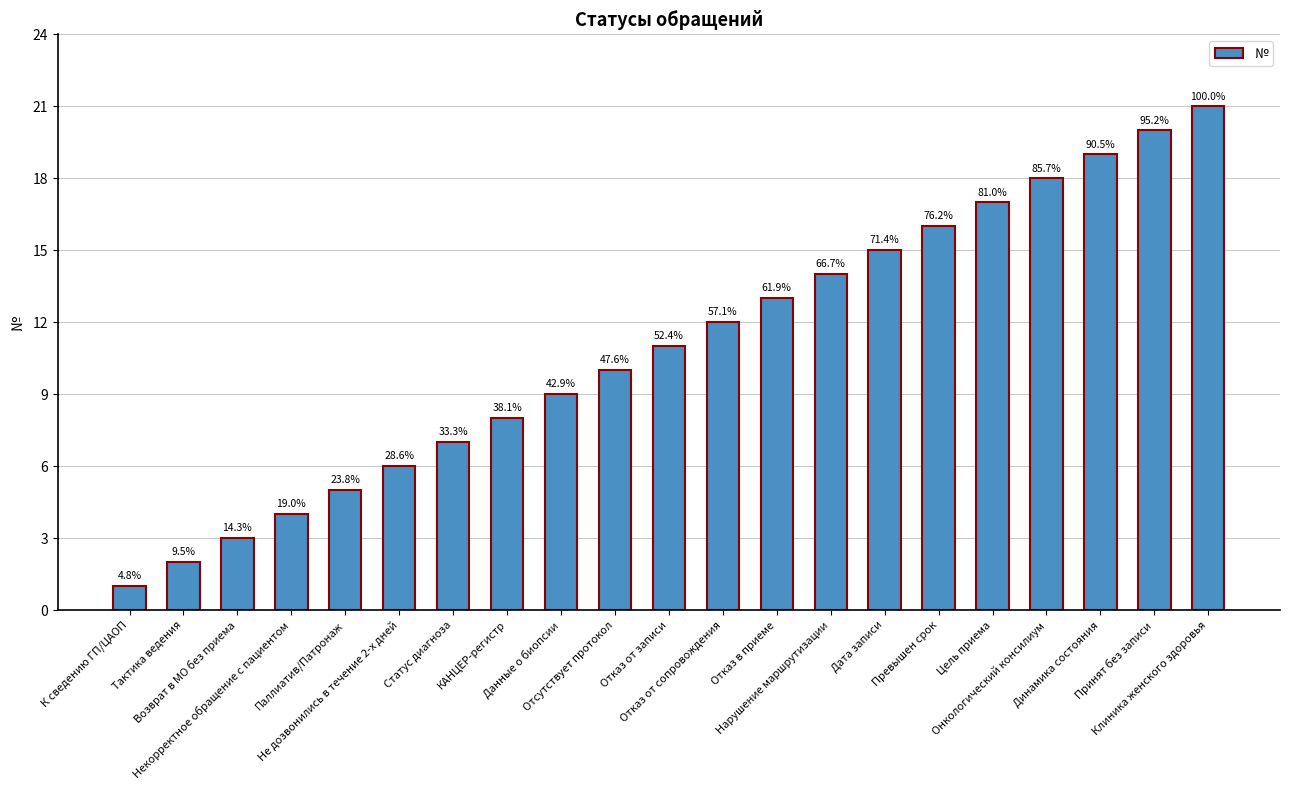

Reading left to right, extract all data points from this chart.

1	2	3	4	5	6	7	8	9	10	11	12	13	14	15	16	17	18	19	20	21